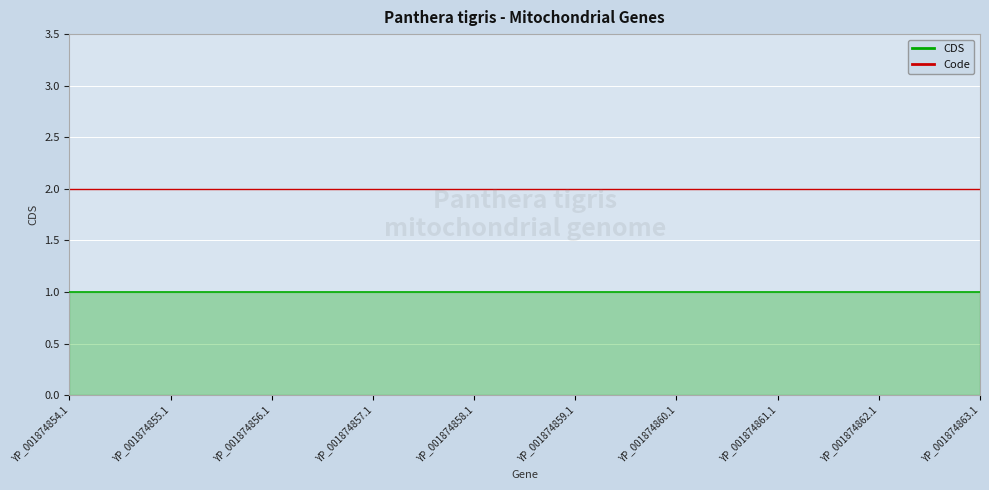

Rank the series at YP_001874862.1 from lowest to highest value.

CDS, Code